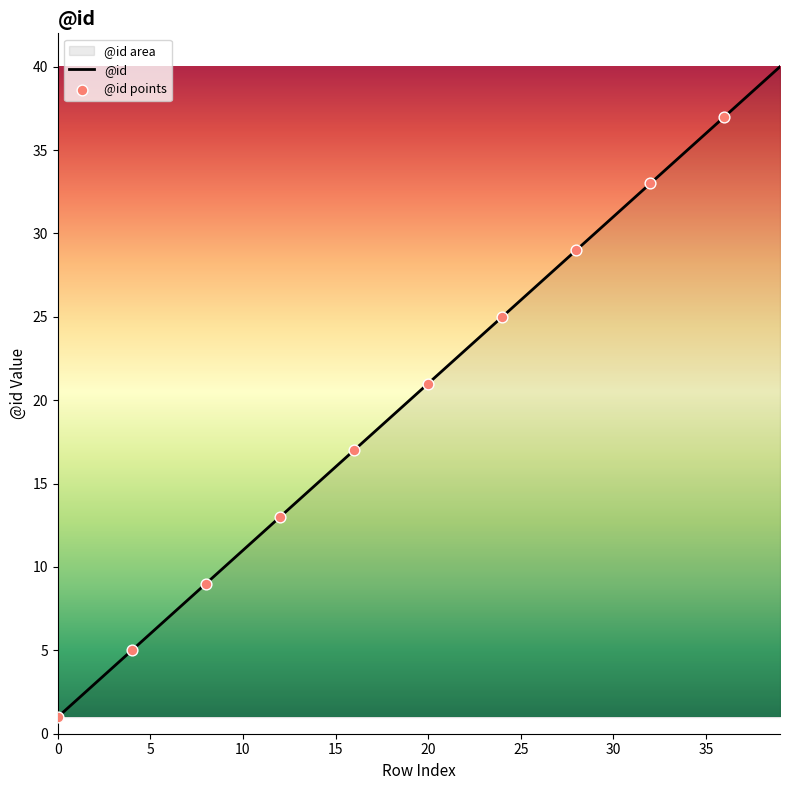

What is the change in value from 0 to 34?

+34